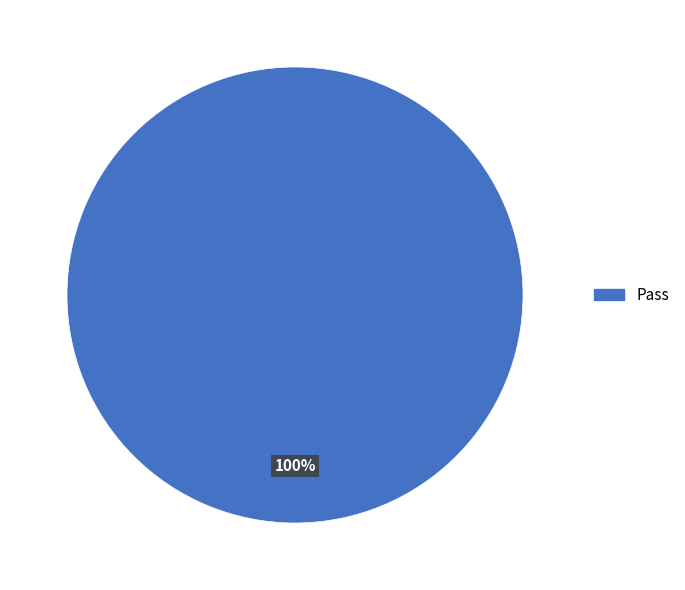

What is the majority slice?

Pass